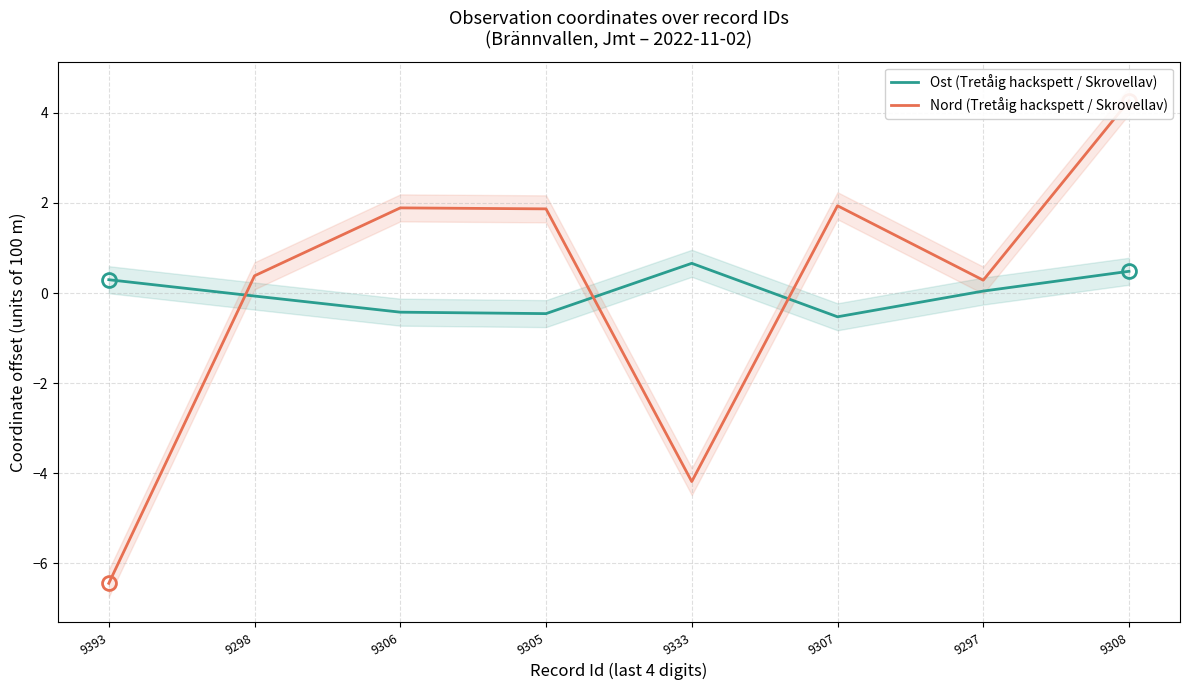

Reading left to right, what are all the values shown in this chart?

Ost (Tretåig hackspett / Skrovellav): 9393=0.3	9298=-0.1	9306=-0.4	9305=-0.5	9333=0.7	9307=-0.5	9297=0.0	9308=0.5
Nord (Tretåig hackspett / Skrovellav): 9393=-6.4	9298=0.4	9306=1.9	9305=1.9	9333=-4.2	9307=1.9	9297=0.3	9308=4.3